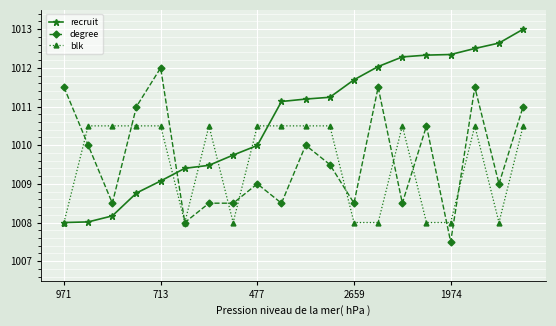

What is the sum of all blk values?

20190.0